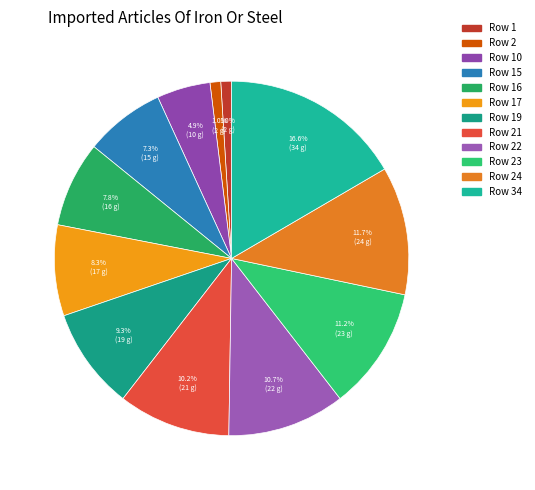

Is Row 22 the majority of the pie?

No